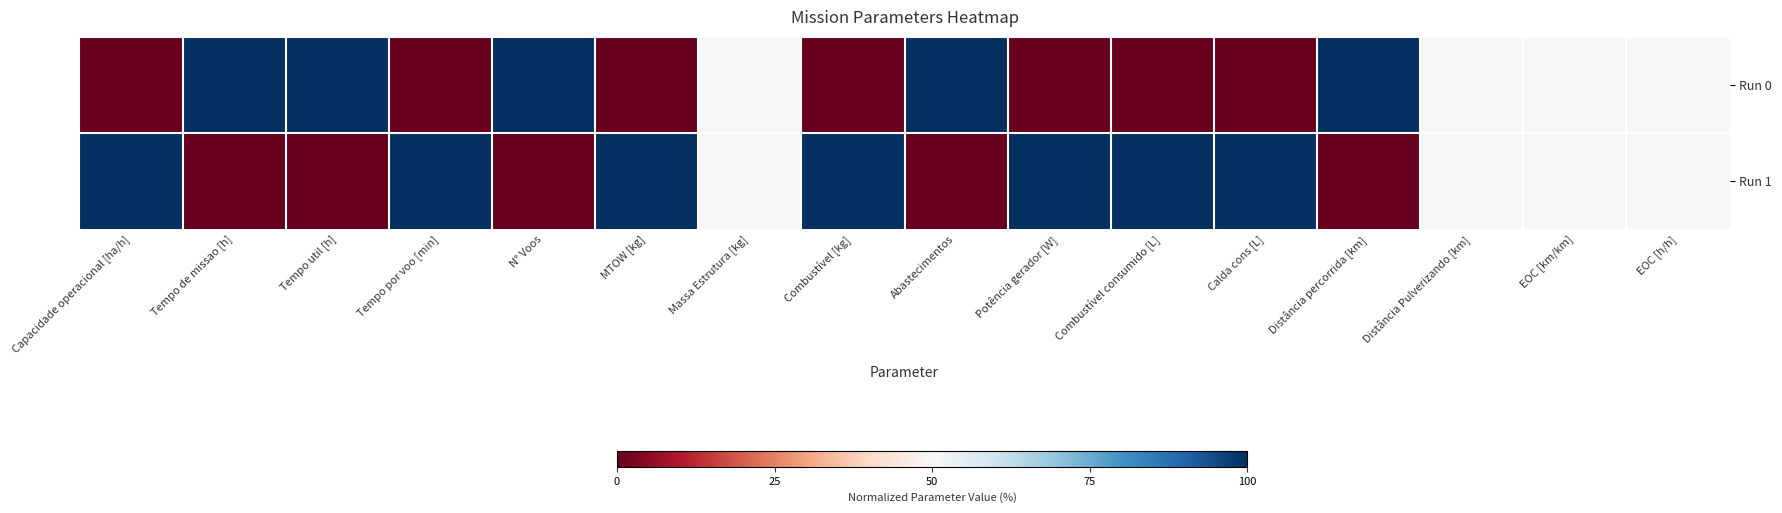

Rank the series by their maximum value, from highest to lowest.

Run 0, Run 1